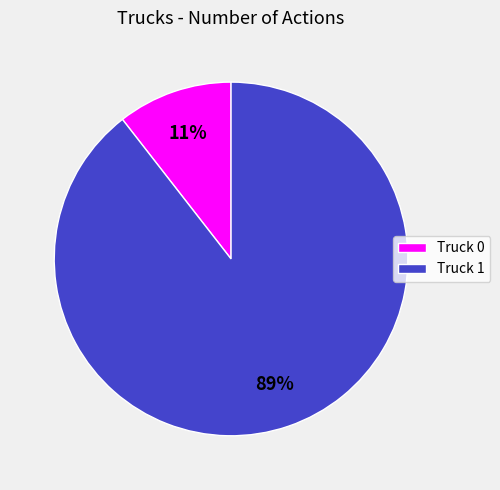

Which category accounts for the majority?

Truck 1